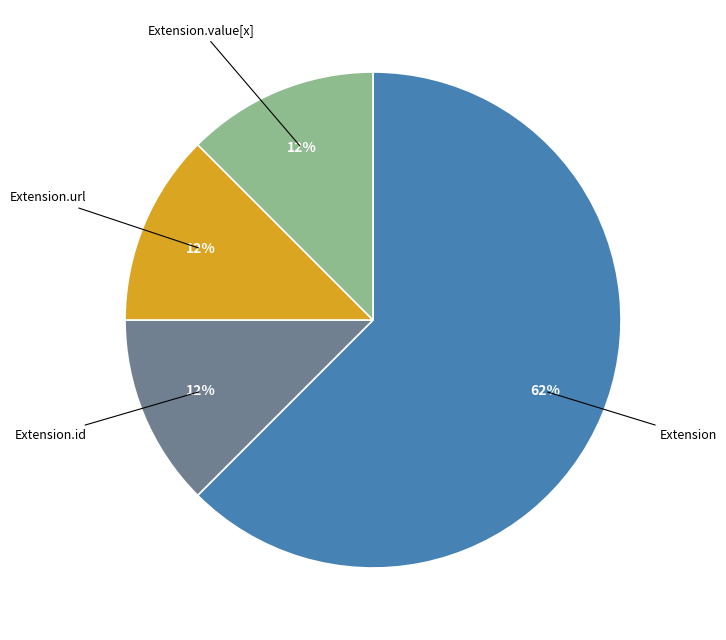

Is there any slice that represents more than half of the pie?

Yes